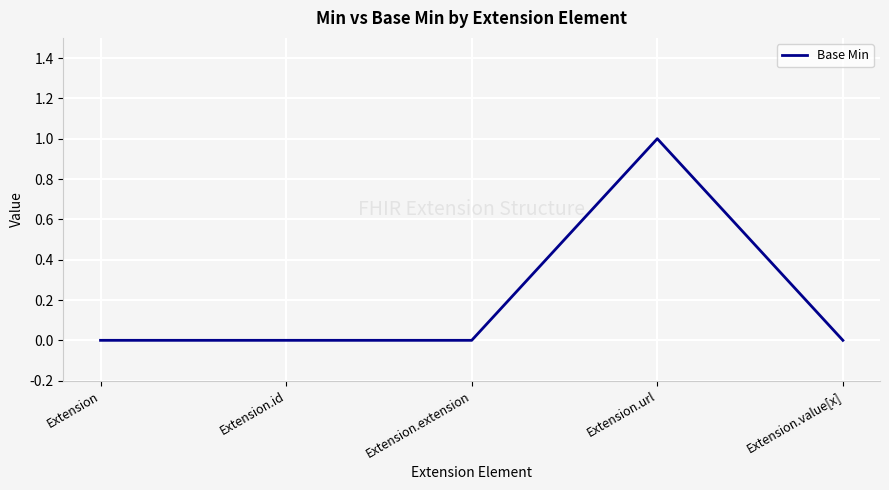

What position from the left is Extension.url?

4